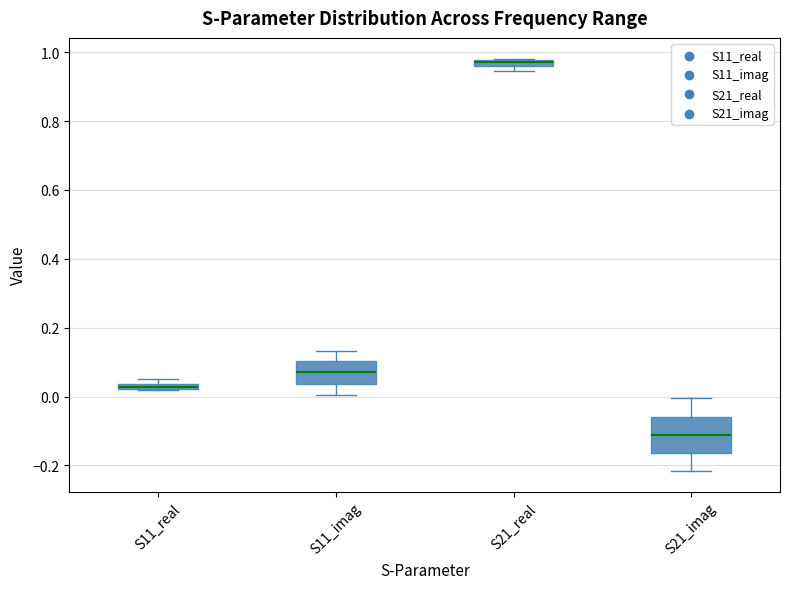

Where is the lower edge of the box for S21_real on the y-axis? The values are not printed on the chart, so give them approximately, as read against the axis.

0.96